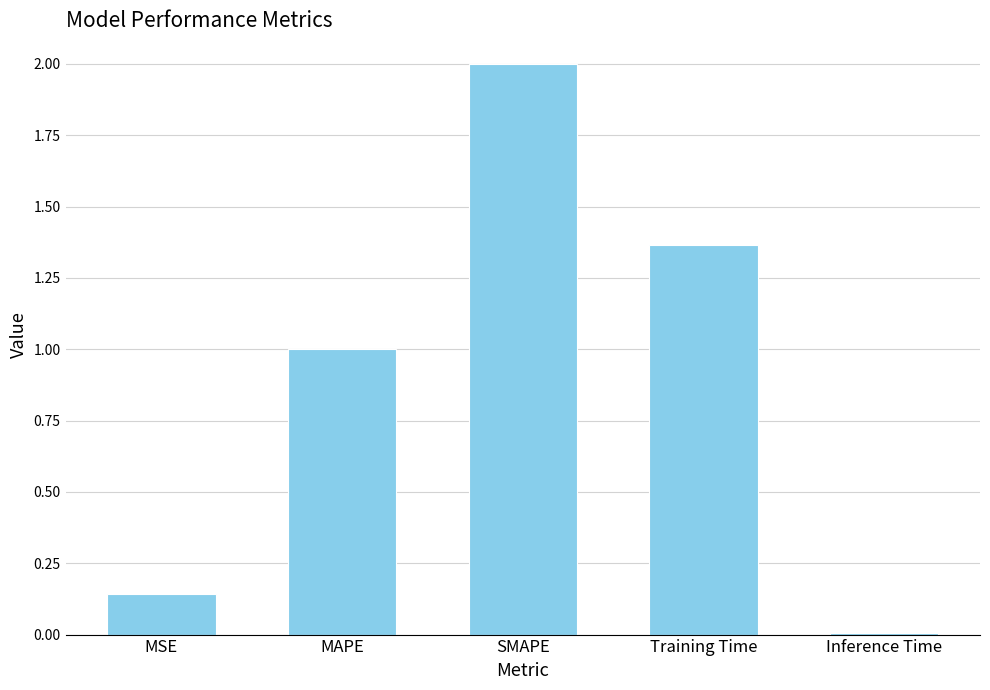

What is the change in value from SMAPE to Training Time?

-0.6